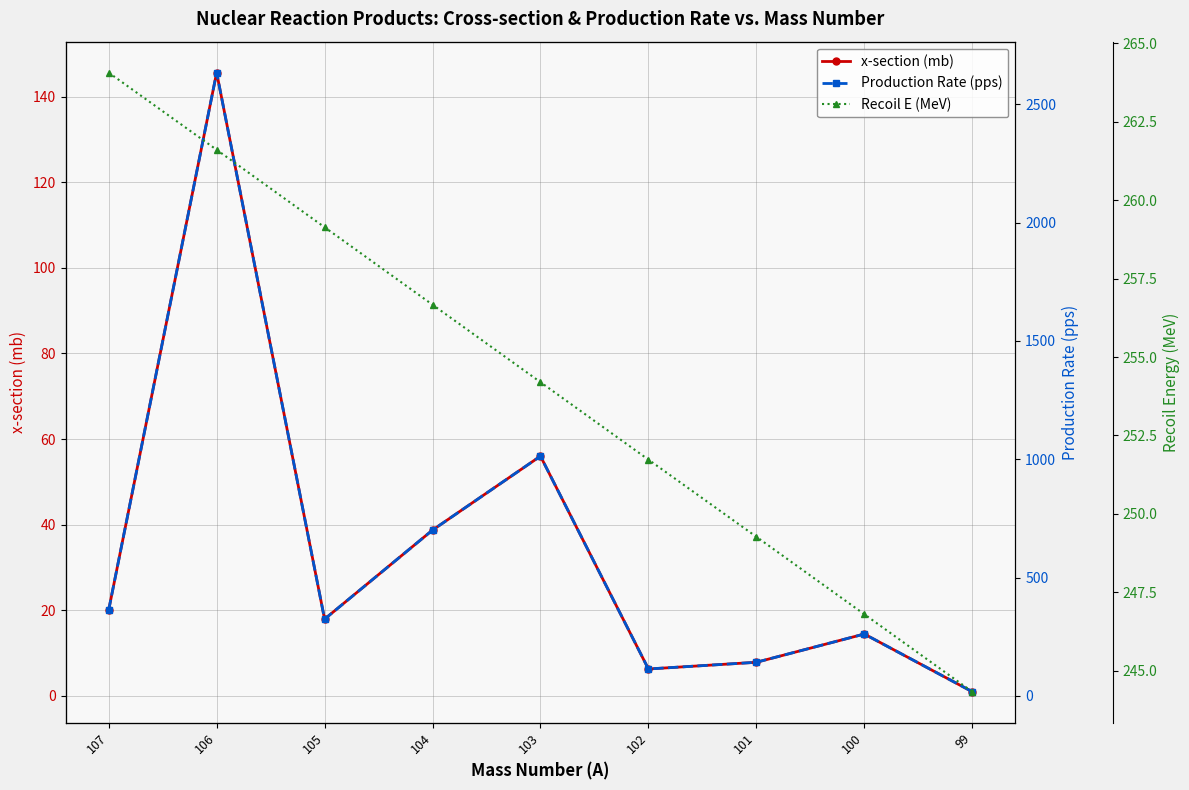

What is the highest value of the Recoil E (MeV) series?

264.1